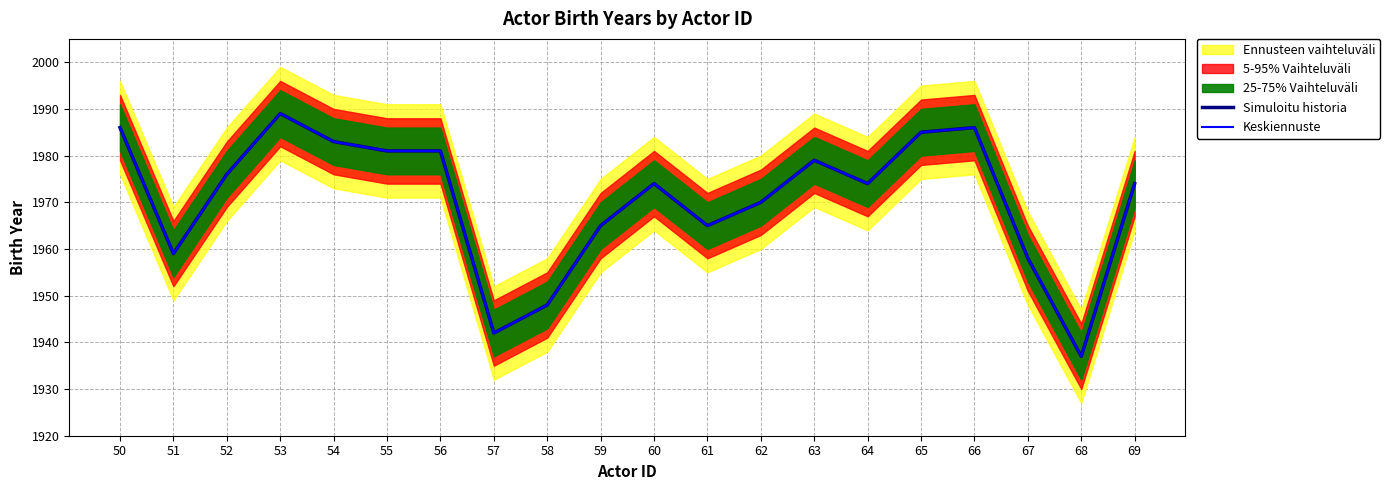

Does the chart display data point markers on the line(s)?

No